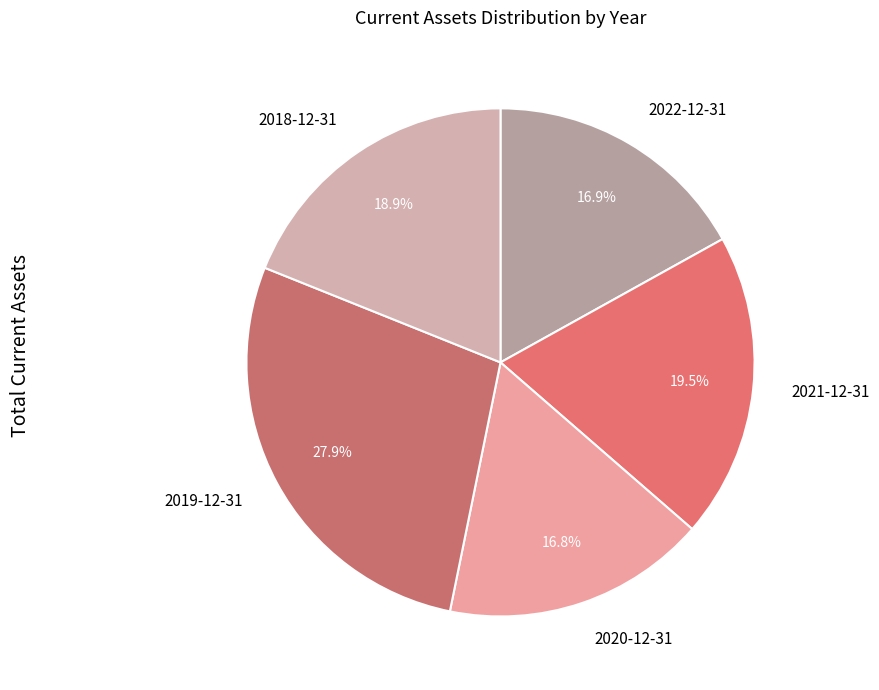

Which slice is the largest?

2019-12-31